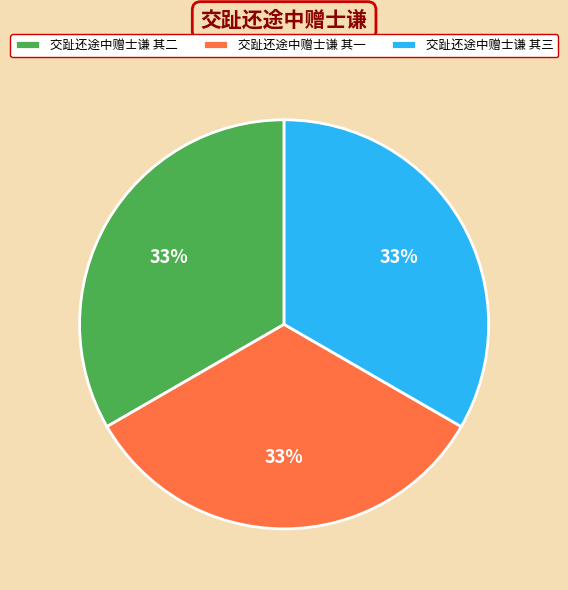

Combined, do 交趾还途中赠士谦 其一 and 交趾还途中赠士谦 其三 account for over 50%?

Yes